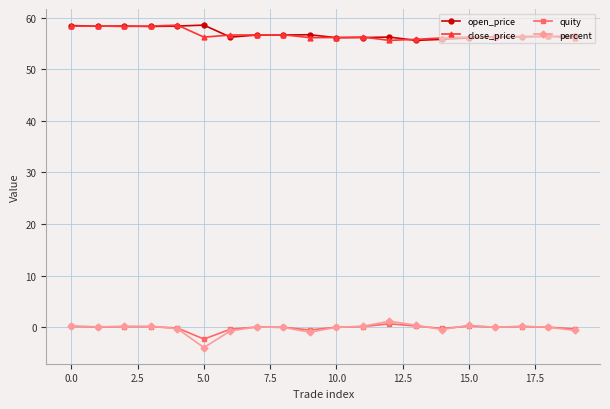

True or false: quity and close_price cross at least once.

False